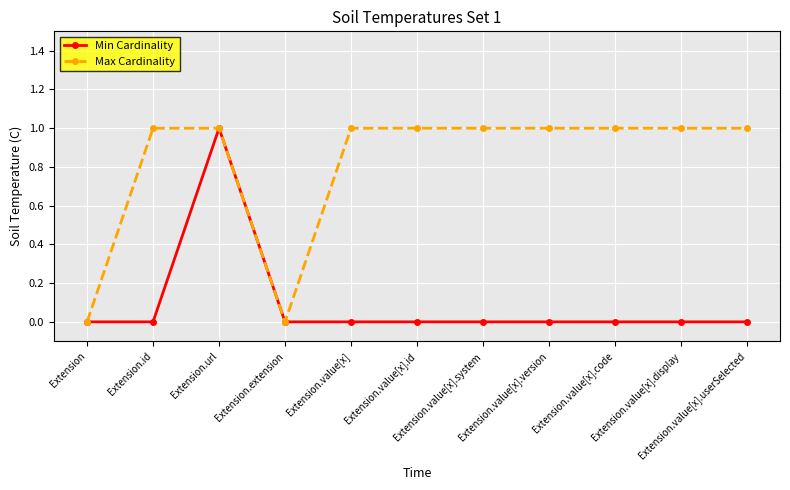

What position from the left is Extension.value[x].display?

10